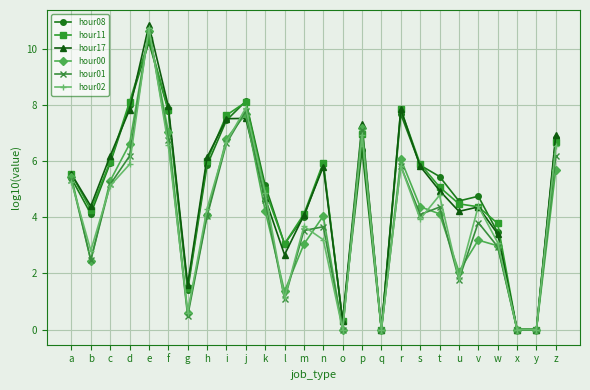

What is the difference between the highest and lowest values at s?

2.0